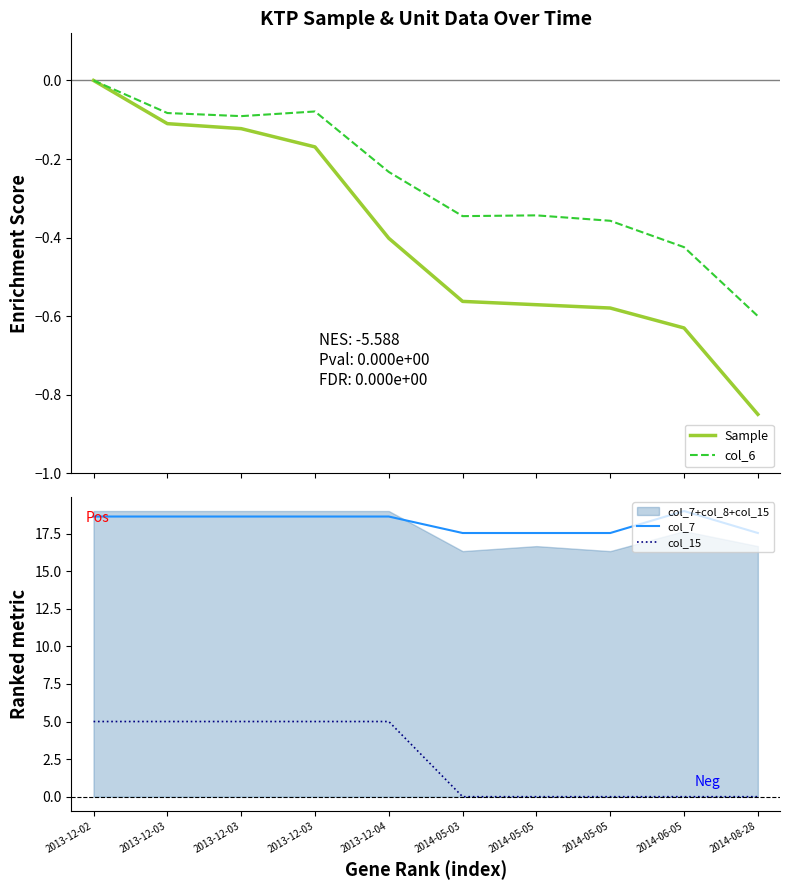

True or false: col_6 and Sample cross at least once.

False